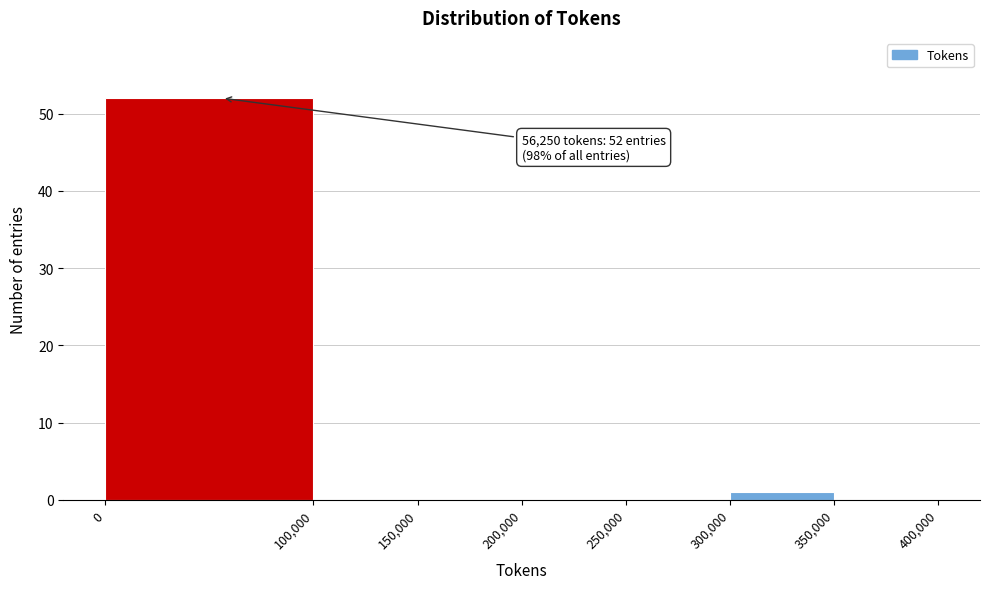

Over which range of the x-axis is the bar tallest?

0 to 100,000